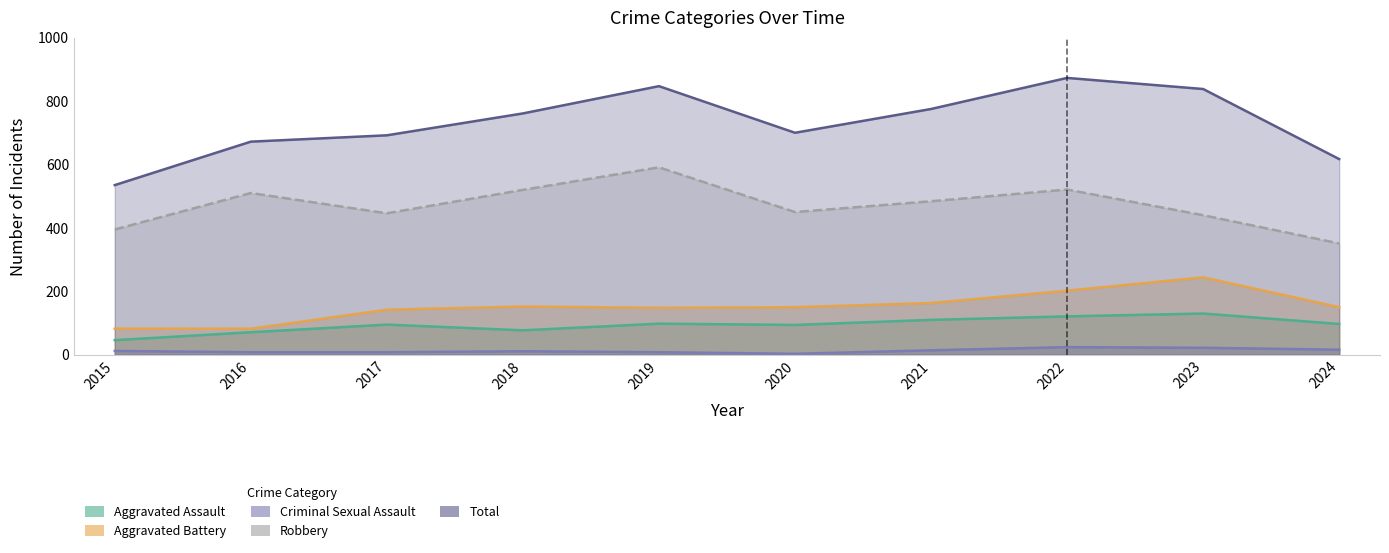

At 2016, list the series in order from smallest to largest.

Criminal Sexual Assault, Aggravated Assault, Aggravated Battery, Robbery, Total